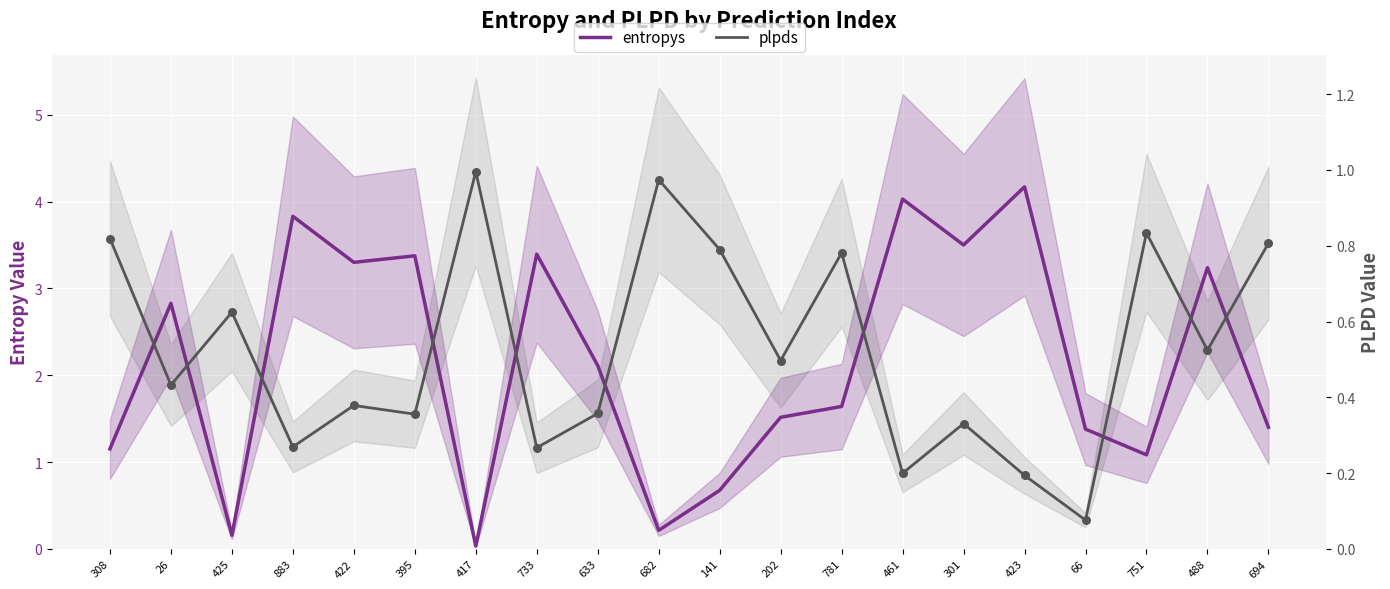

At how many categories does at least one series exceed 2?

10